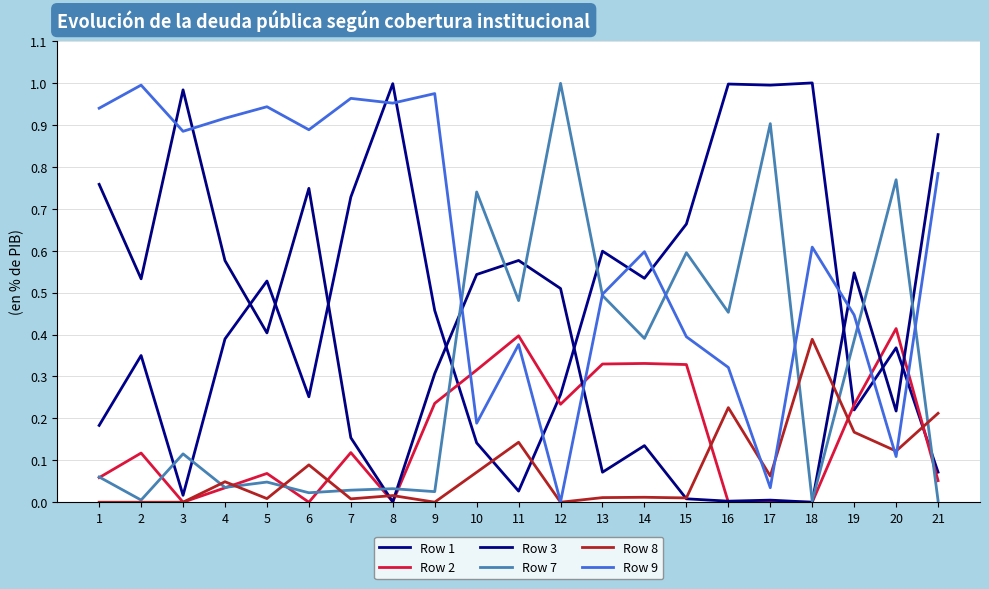

What is the difference between the second highest and second lowest values in the Row 7 series?

0.9